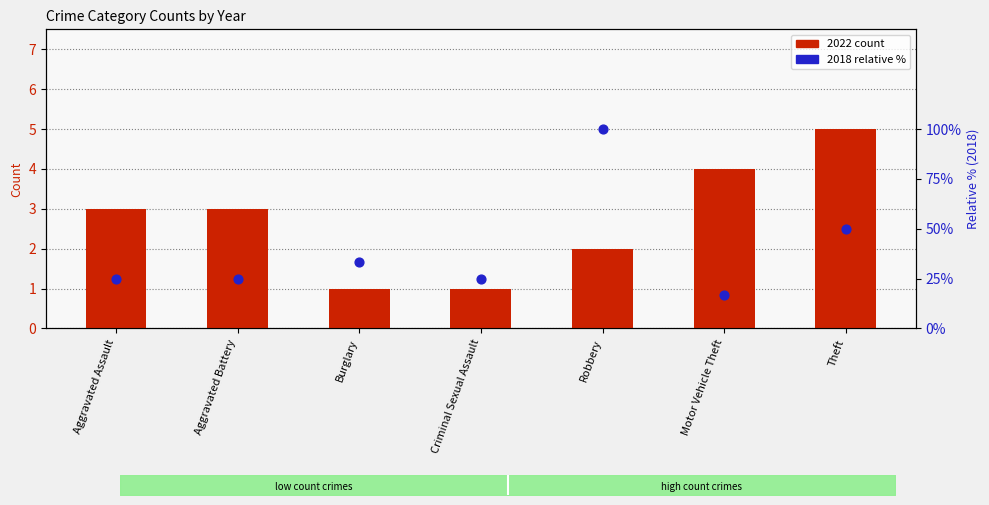

At how many categories does at least one series exceed 37?

2